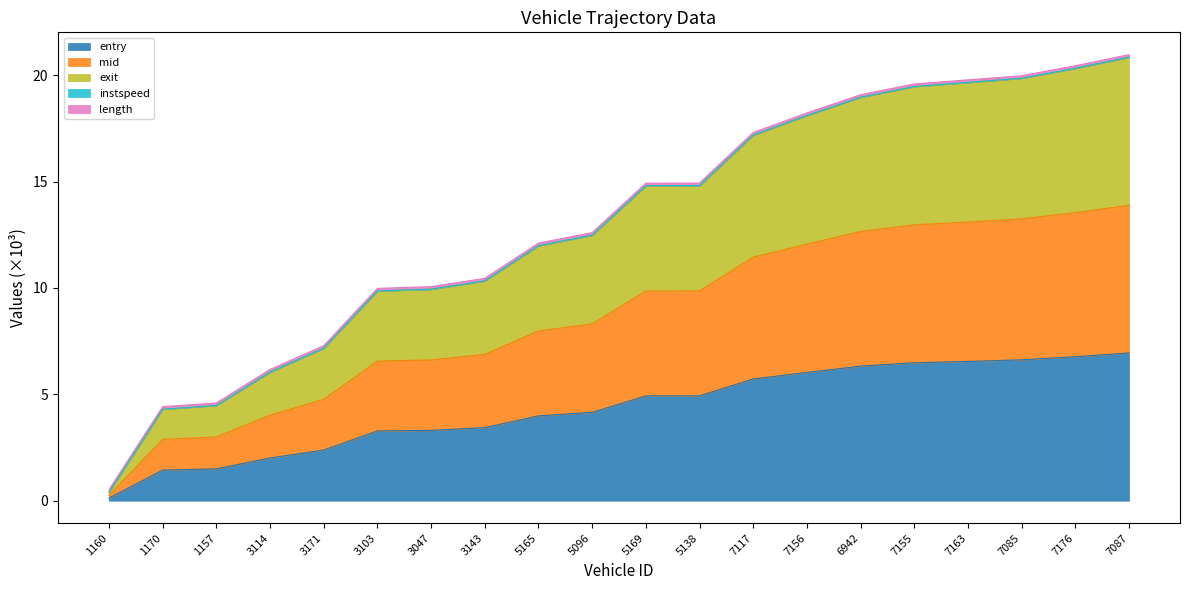

The value of entry at 3114 is 2.0. True or false?

True